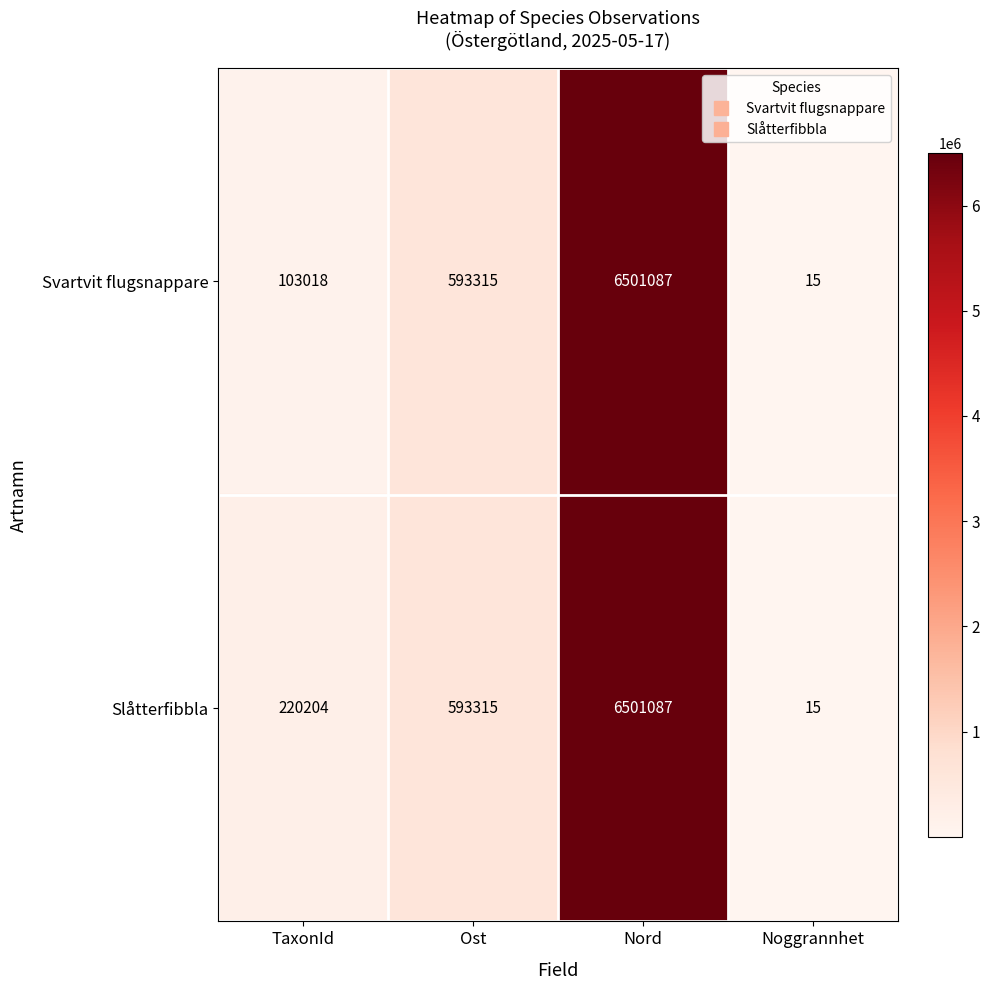

Is it true that Svartvit flugsnappare equals 103018 at TaxonId?

True